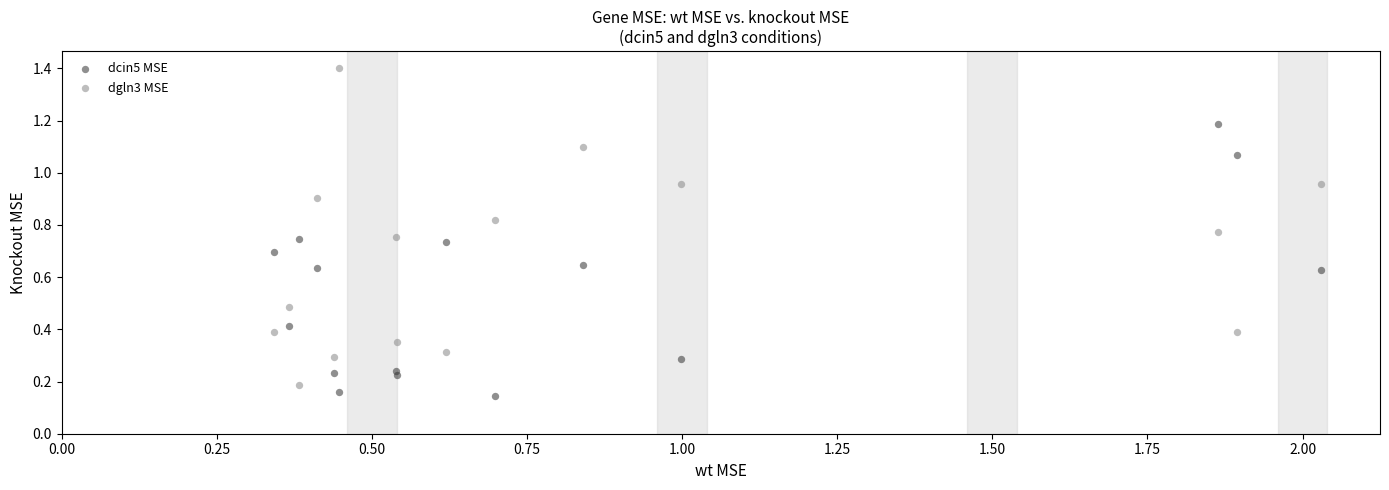

Which series contains the highest Y value?

dgln3 MSE